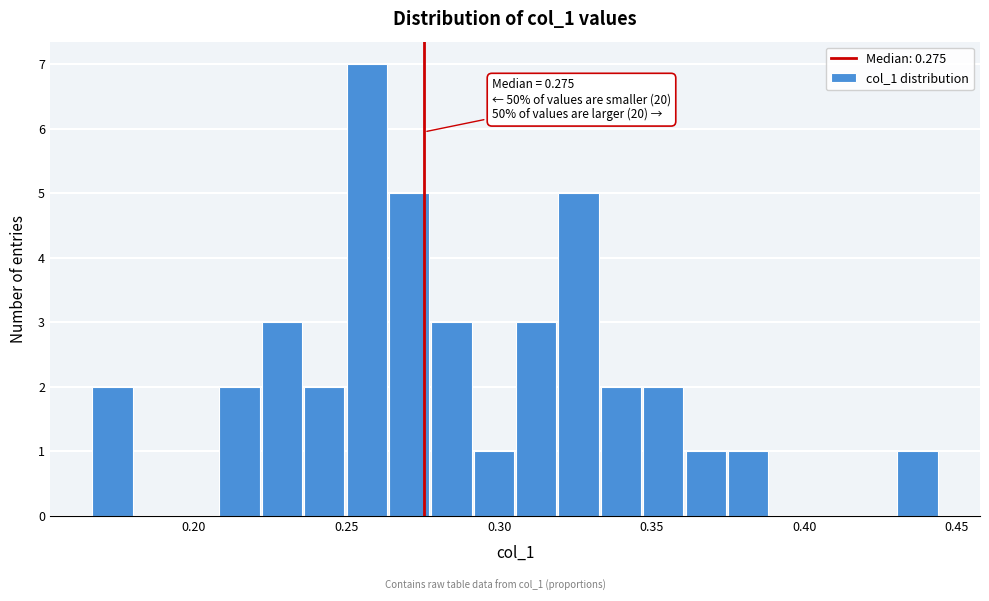

Read against the x-axis, roughly where is the centre of the tallest bar?

0.255